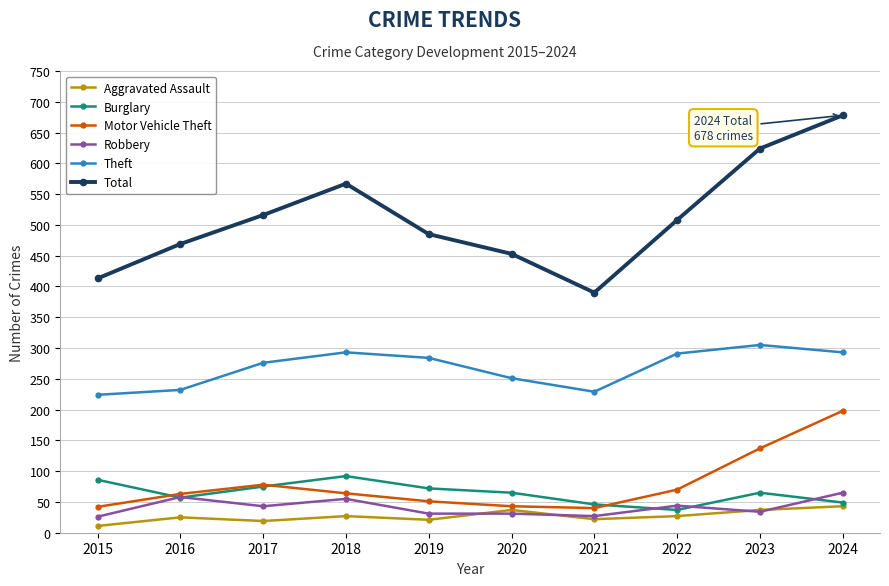

What is the difference between the highest and lowest values at 2018?

540